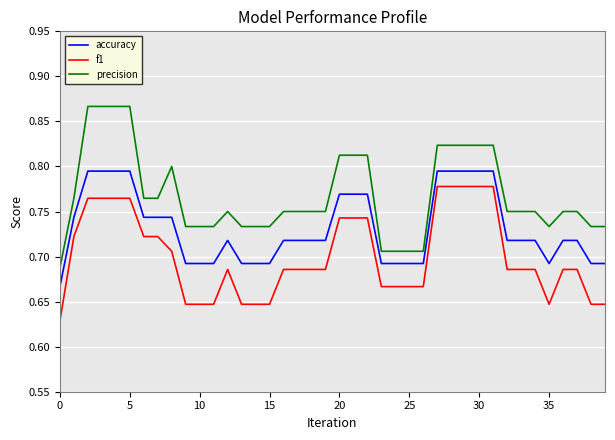

What are all the series names shown in the legend?

accuracy, f1, precision